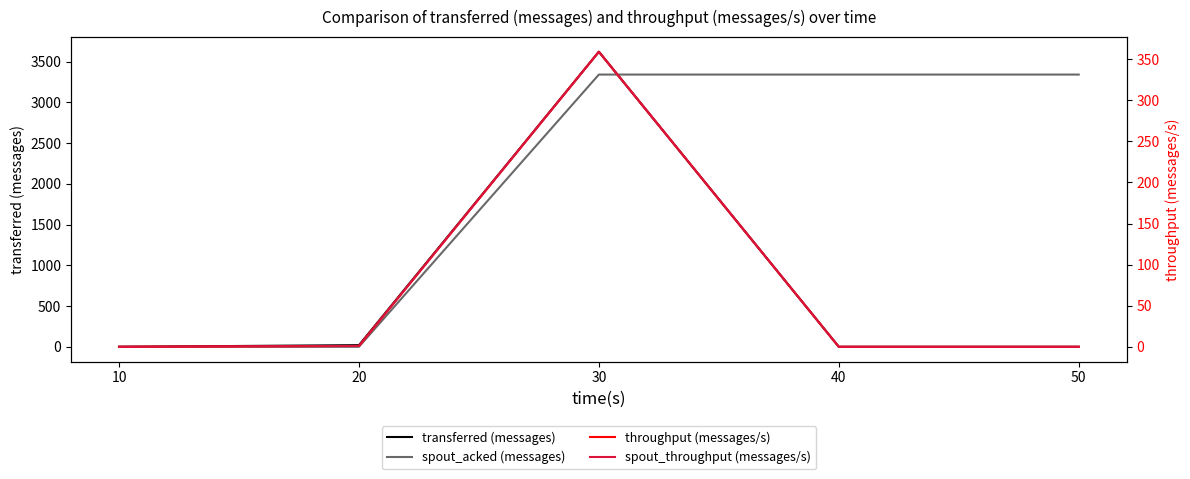

Reading right to left, extract all data points from this chart.

transferred (messages): 50=0	40=0	30=3620	20=20	10=0
spout_acked (messages): 50=3340	40=3340	30=3340	20=0	10=0
throughput (messages/s): 50=0	40=0	30=359	20=1	10=0
spout_throughput (messages/s): 50=0	40=0	30=359	20=1	10=0